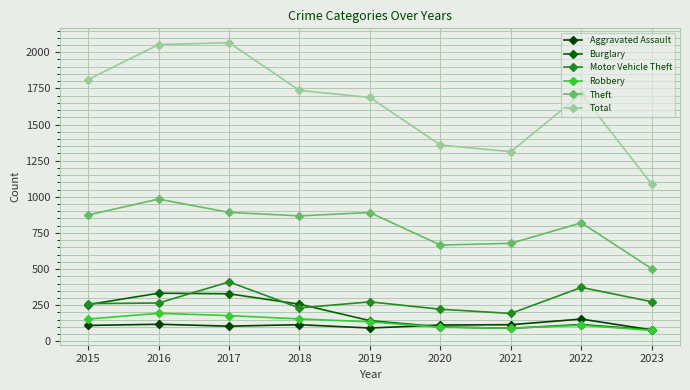

Does the chart display data point markers on the line(s)?

Yes